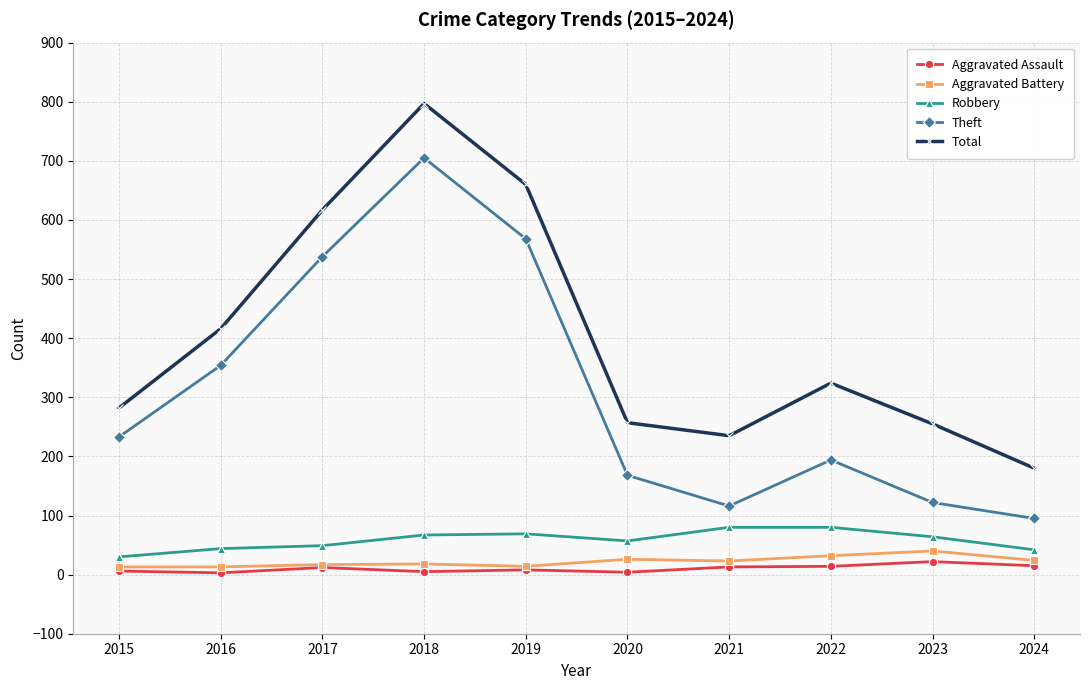

True or false: Total and Theft intersect in this chart.

False